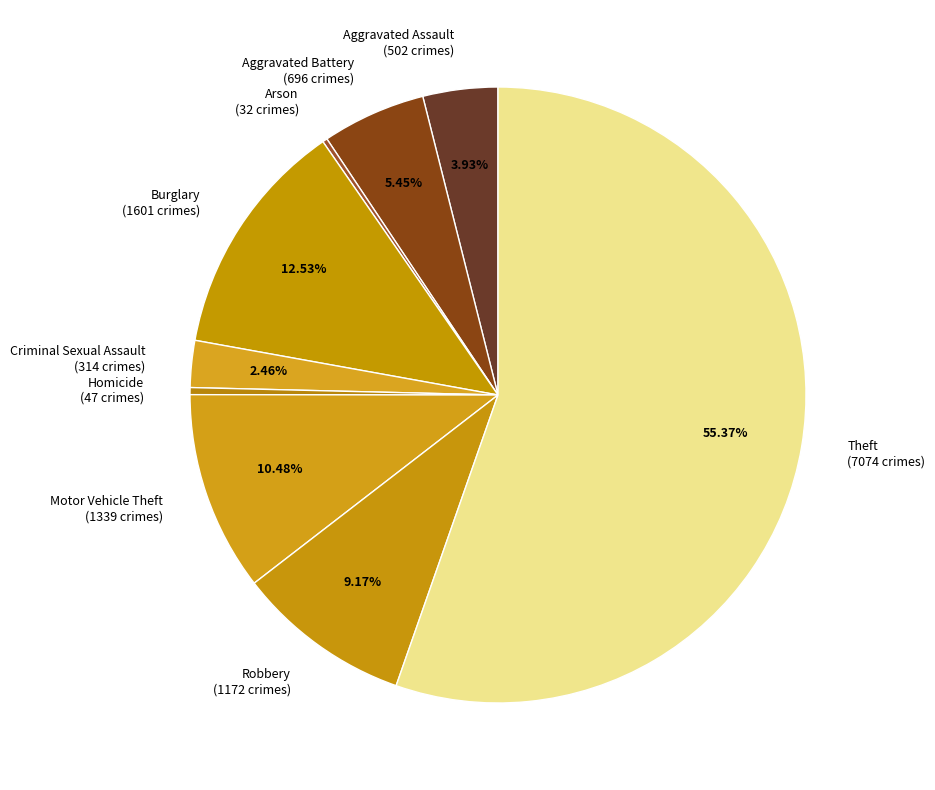

Does Theft account for over 50% of the chart?

Yes